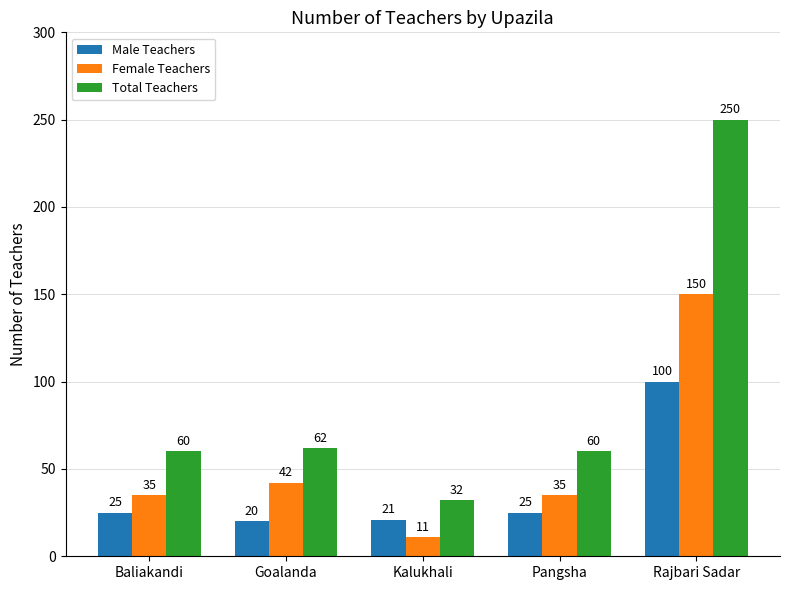

Rank the series by their maximum value, from lowest to highest.

Male Teachers, Female Teachers, Total Teachers